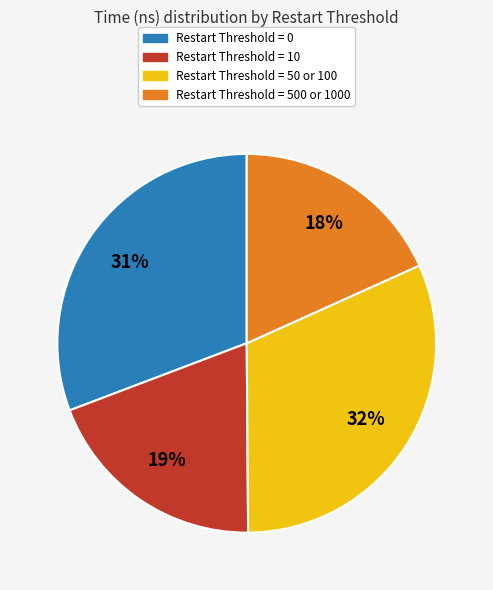

How many segments does this pie chart have?

4